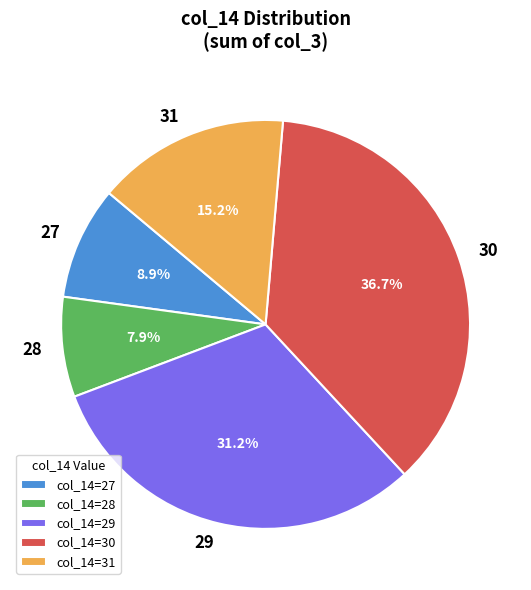

Approximately how many times larger is the value at 31 compared to 27?

1.7